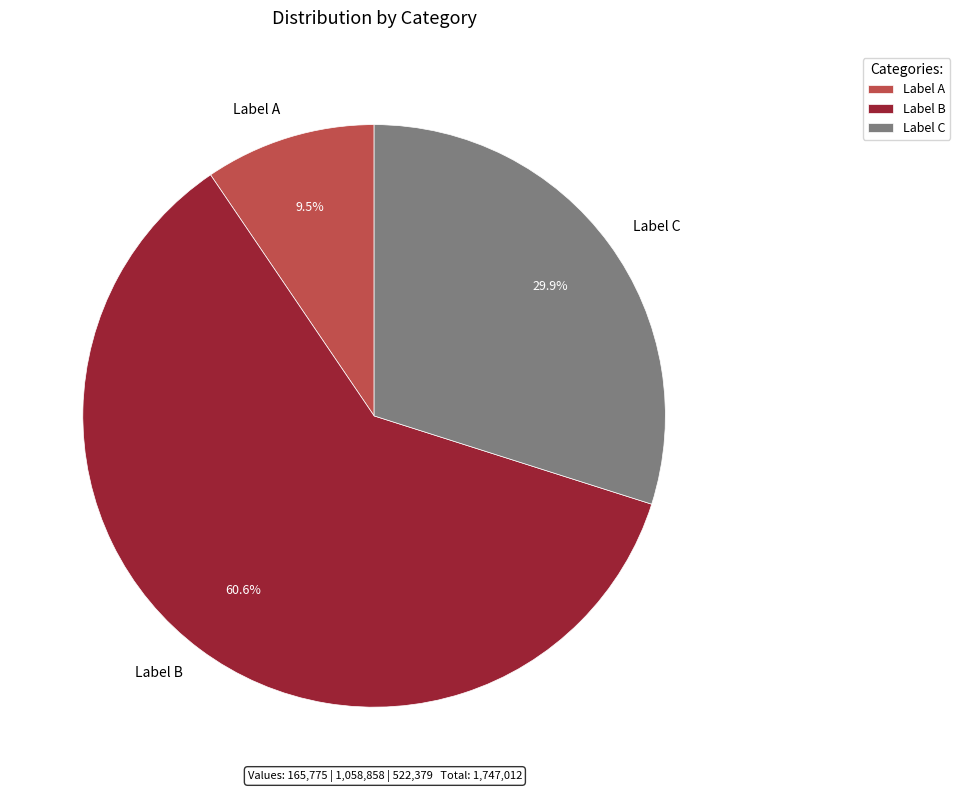

What is the largest slice in the pie chart?

Label B